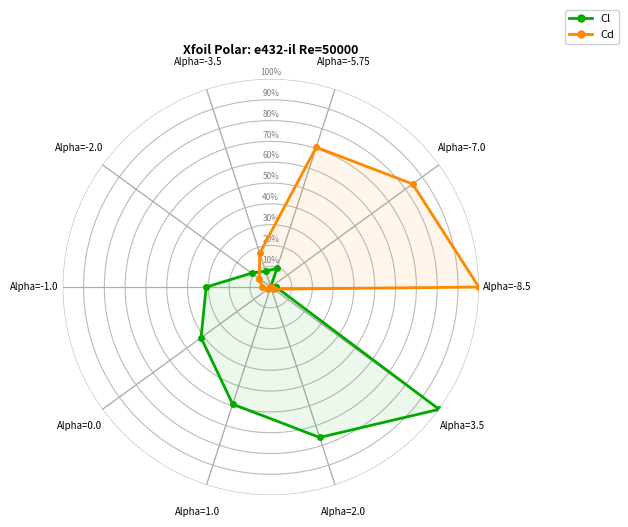

Is this an area chart (filled region under the line)?

No